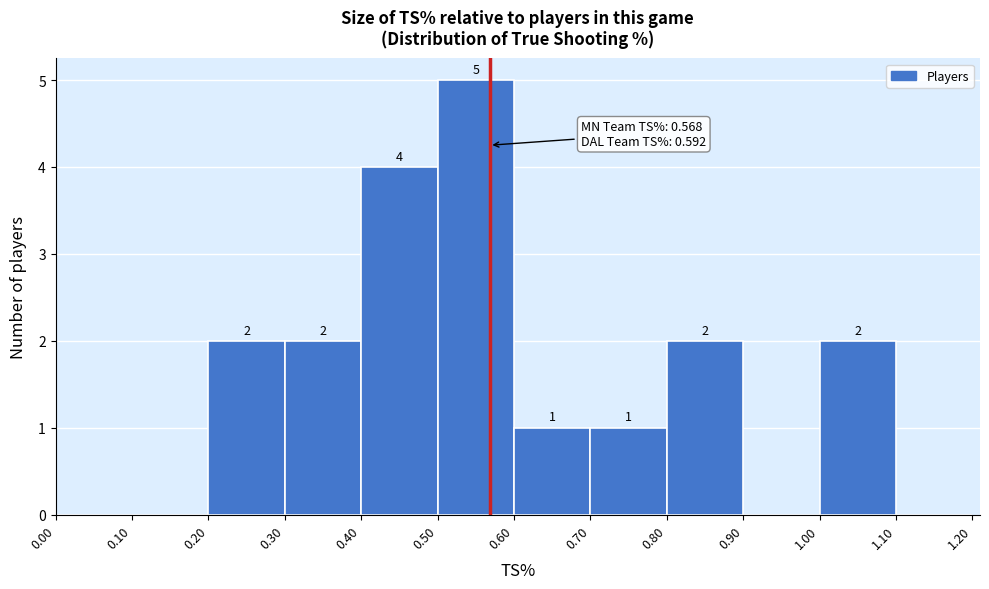

Over which range of the x-axis is the bar tallest?

0.50 to 0.60